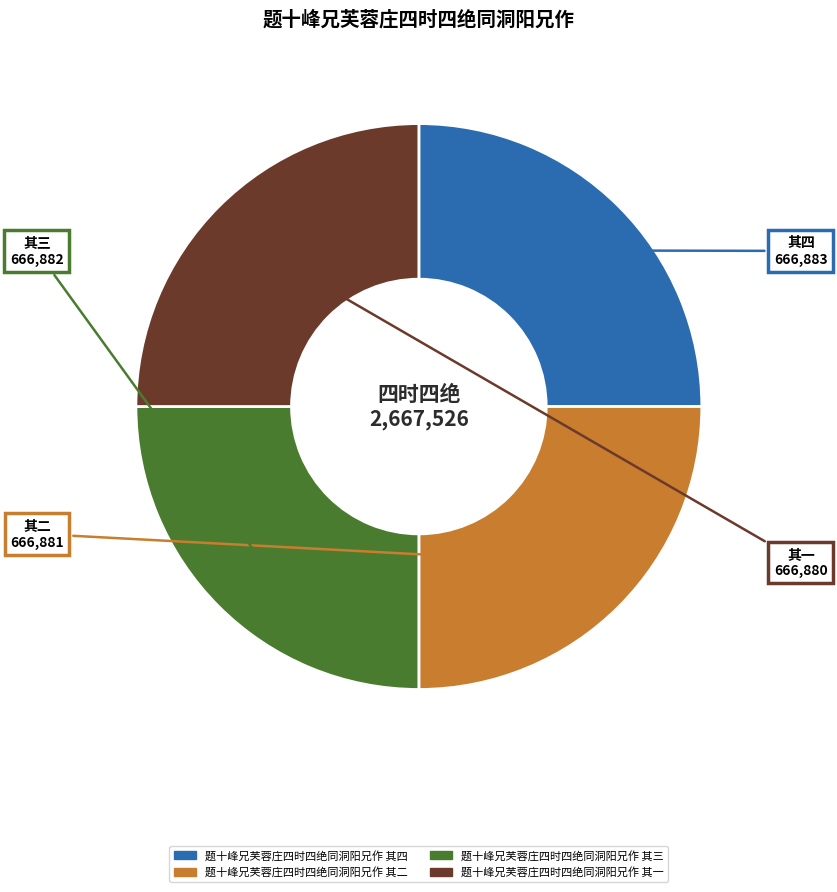

Does any single category account for the majority?

No